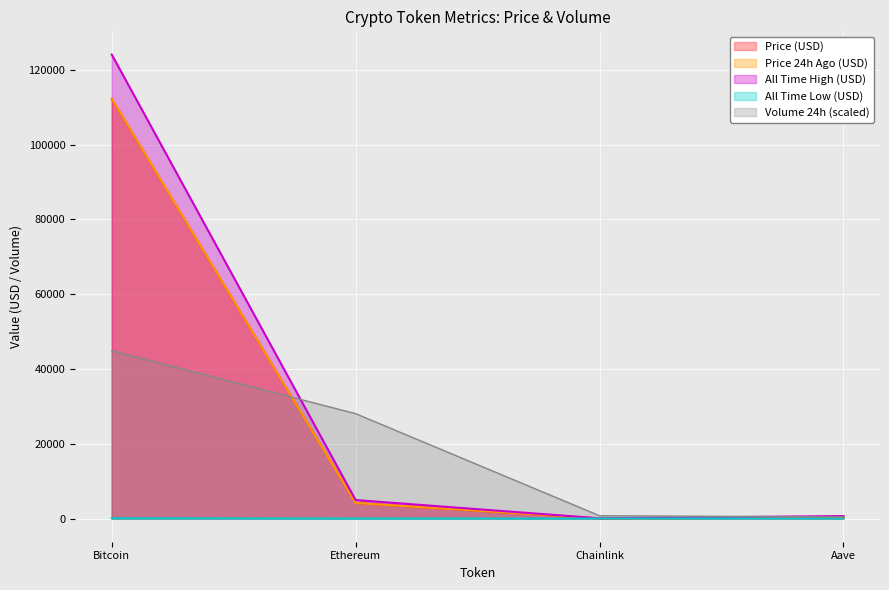

What is the lowest value of the volume24h series?

426.1